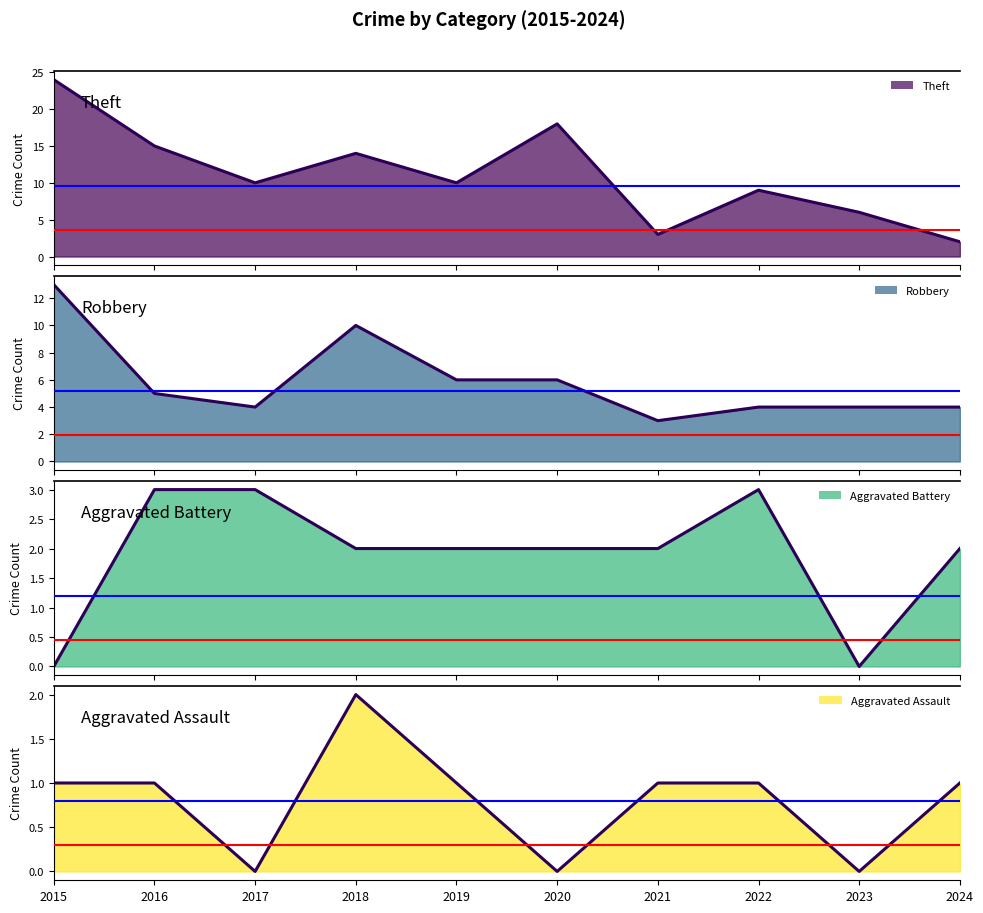

Does the chart display data point markers on the line(s)?

No